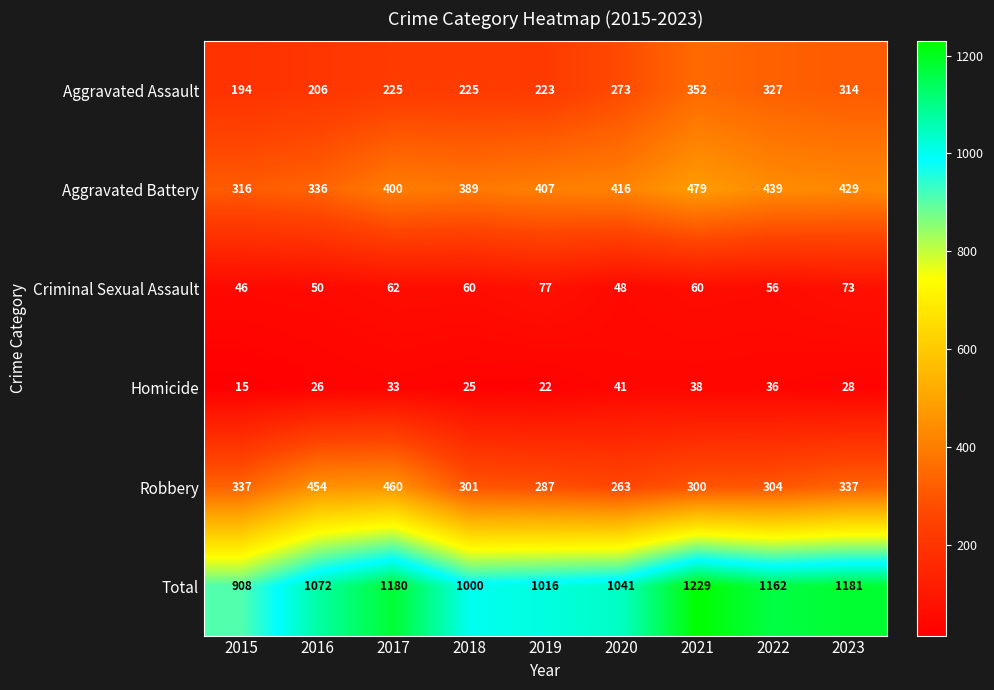

The Homicide series shows 38 at 2021. True or false?

True